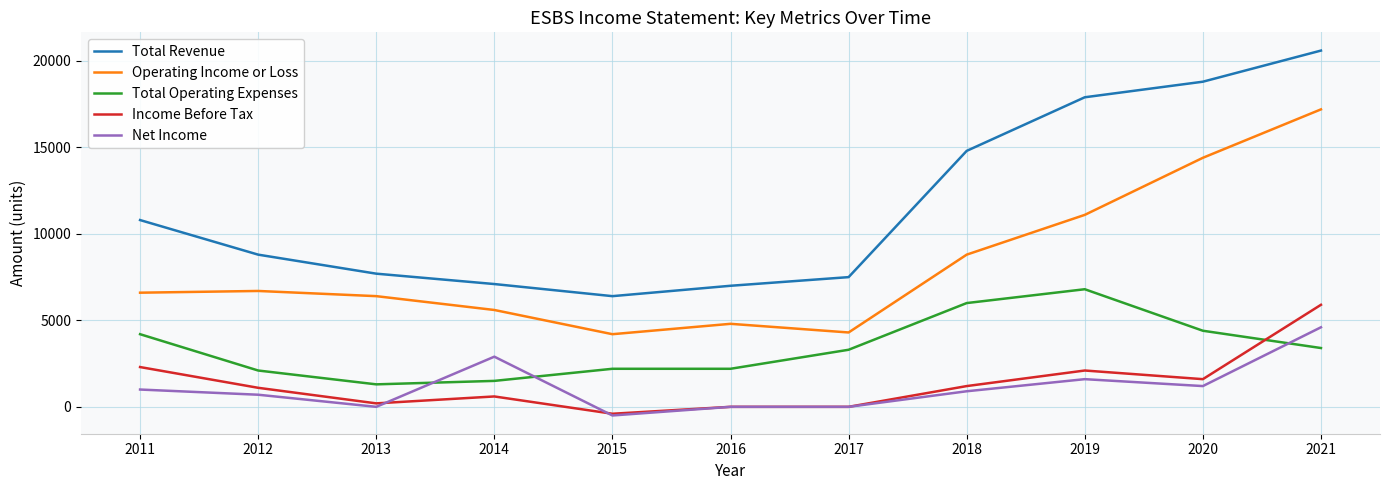

Where do Income Before Tax and Total Operating Expenses first cross each other?

2020 and 2021